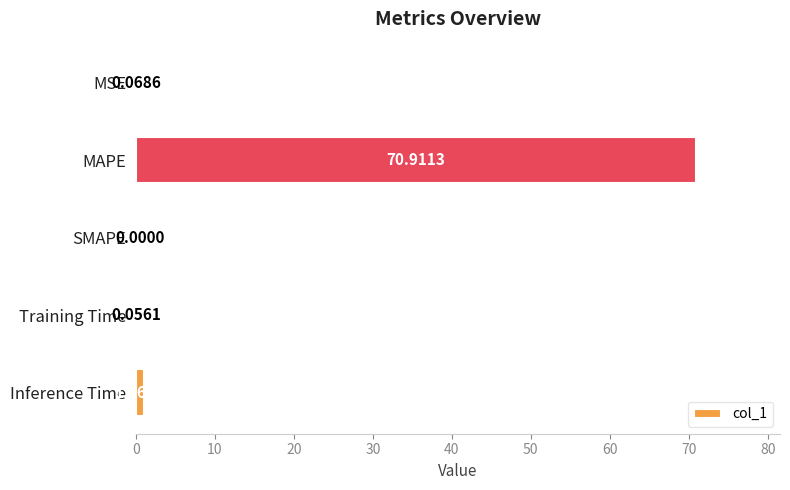

At which label is the value closest to 35?

Inference Time